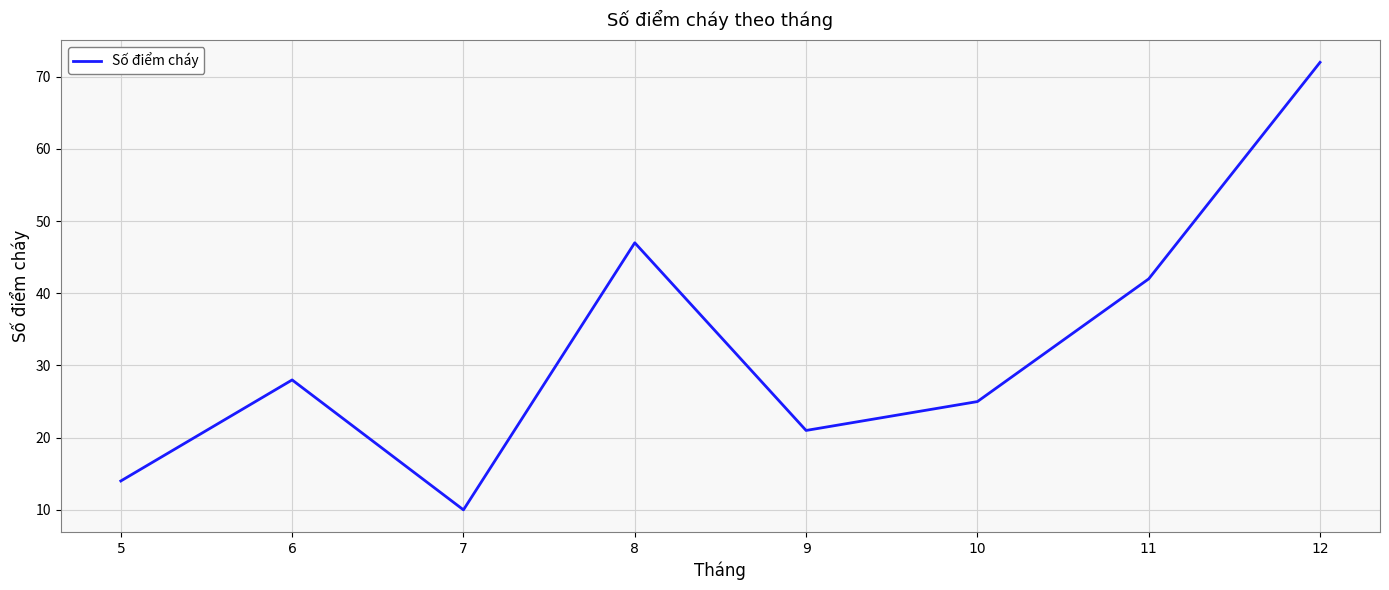

The chart shows a value of 28 at 6. True or false?

True